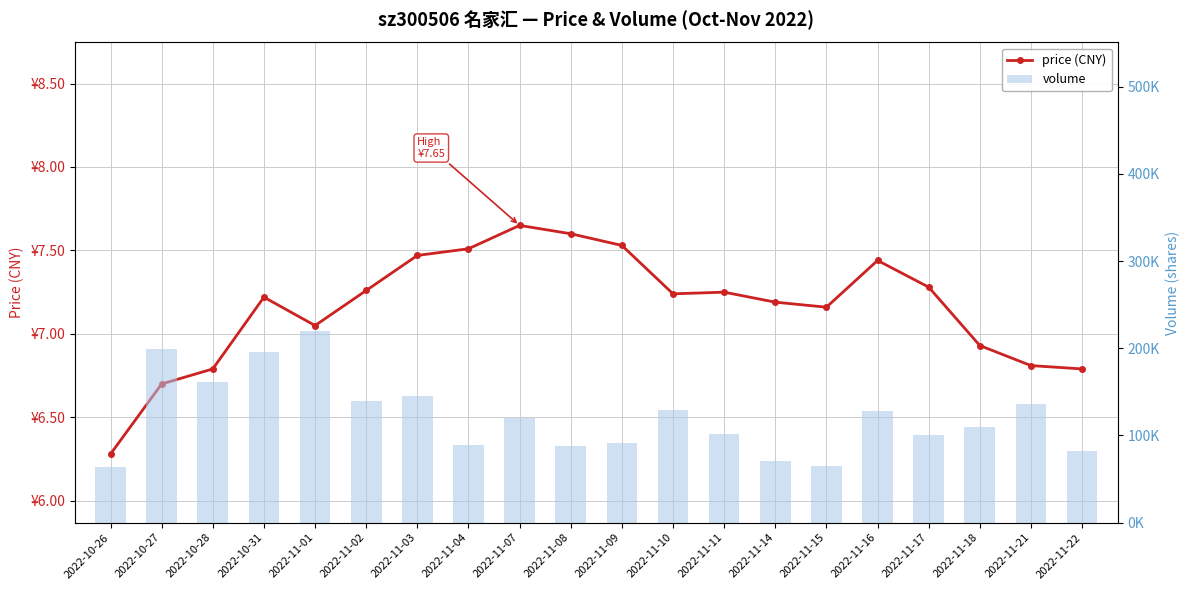

What value does the price (CNY) series have at 2022-11-16?

7.4